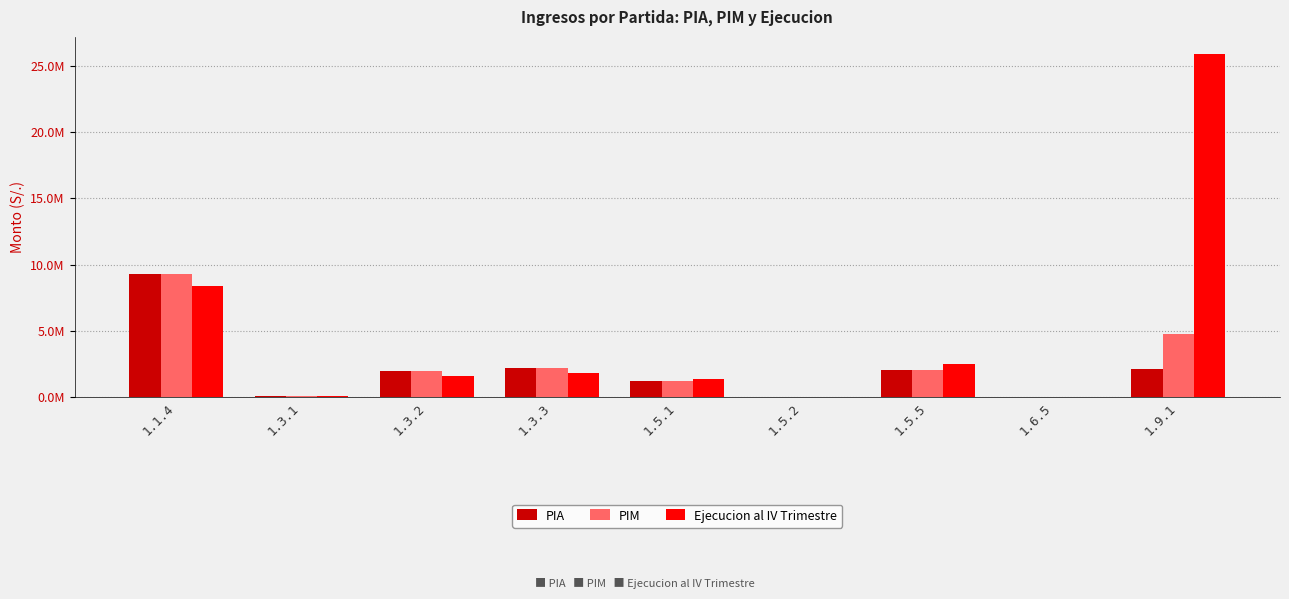

What is the minimum value shown in the chart?

11472.0